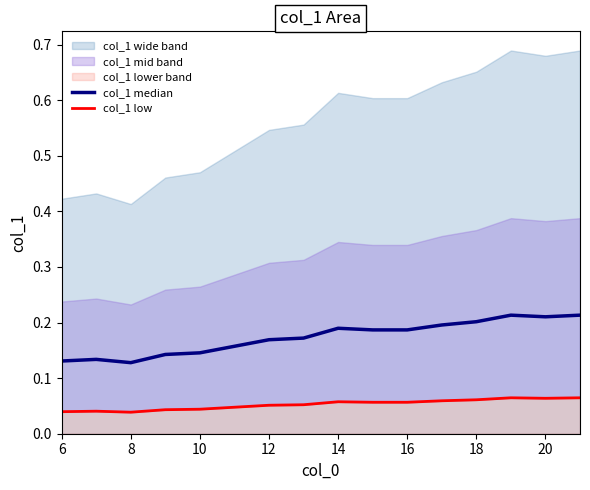

Is the value of col_1 low at 14 greater than the value of col_1 median at 20?

No